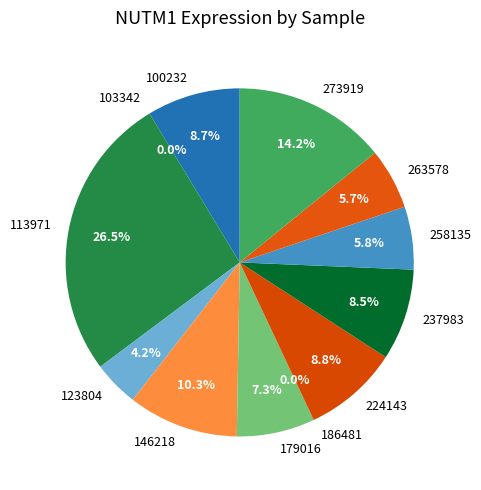

What portion of the pie excludes 186481?

100.0%